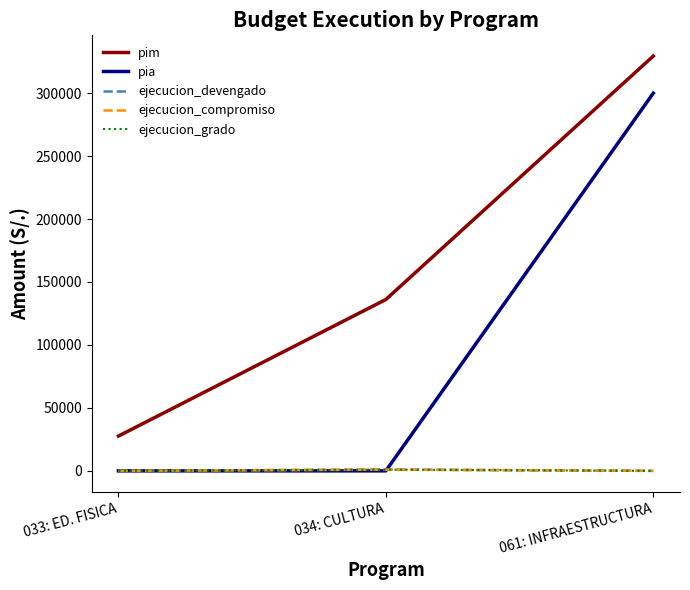

What is the difference between the pim values at 033: ED. FISICA and 061: INFRAESTRUCTURA?

301792